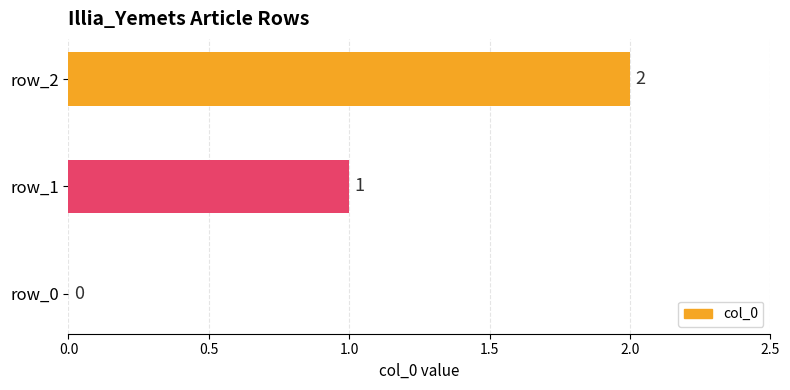

Which has a higher value, row_2 or row_1?

row_2